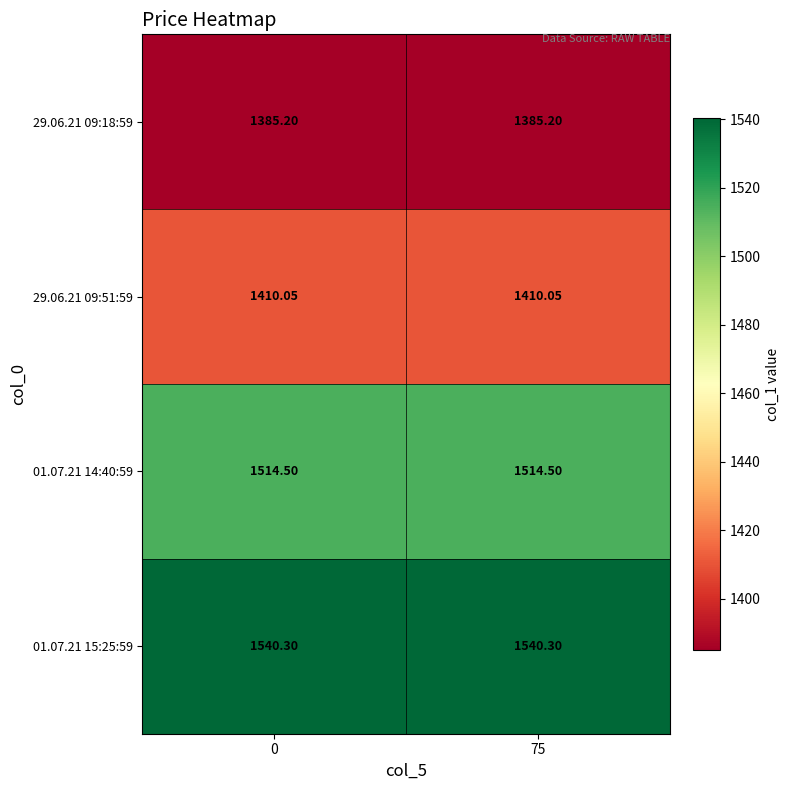

Reading right to left, what are all the values shown in this chart?

29.06.21 09:18:59: 75=1385.2	0=1385.2
29.06.21 09:51:59: 75=1410.0	0=1410.0
01.07.21 14:40:59: 75=1514.5	0=1514.5
01.07.21 15:25:59: 75=1540.3	0=1540.3